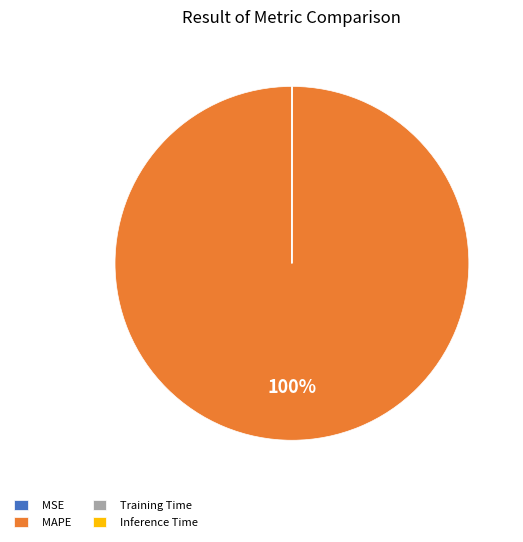

Which slice represents more than half of the pie?

MAPE